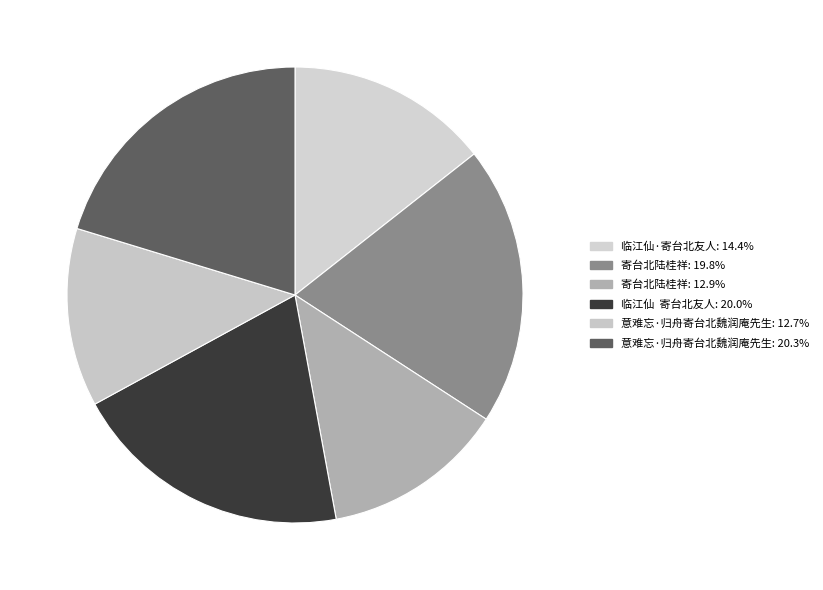

Count the number of slices in the pie.

6